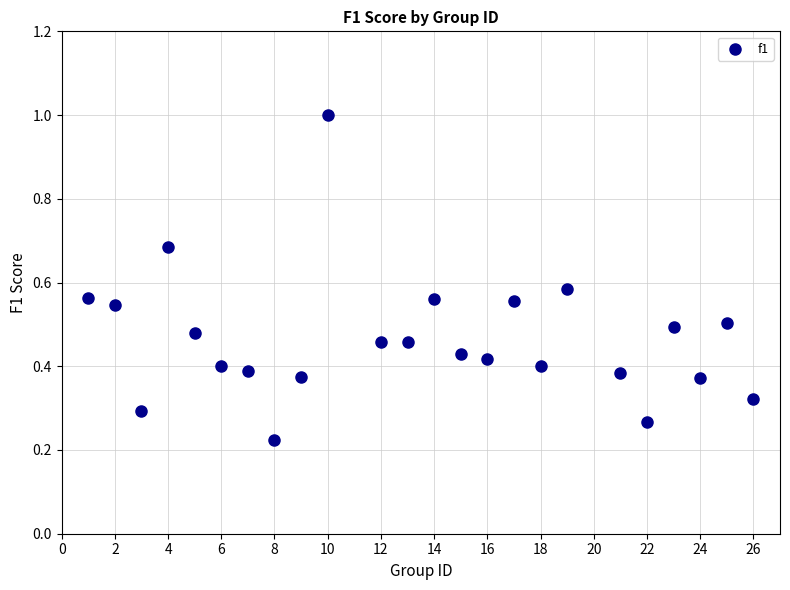

What is the range of X values (max minus min)?

25.0